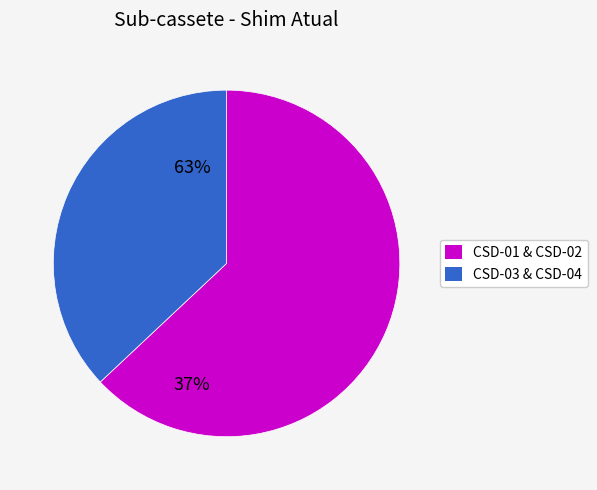

Count the number of slices in the pie.

2